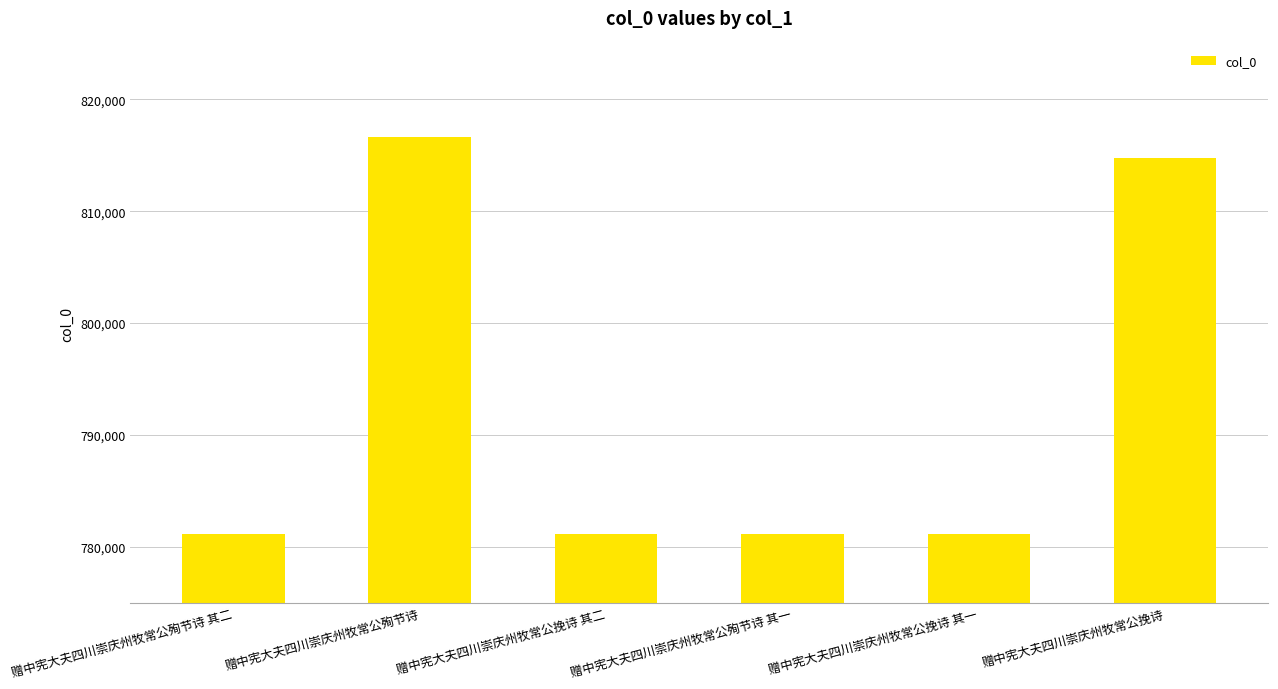

The value at 赠中宪大夫四川崇庆州牧常公殉节诗 其二 is 781180. True or false?

True